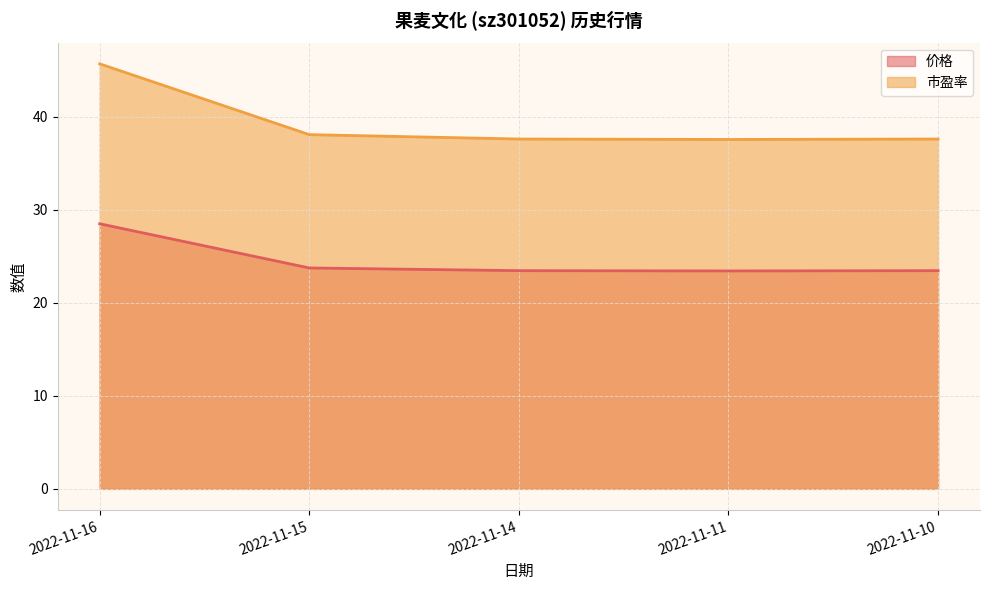

Where is the first local minimum for 价格?

2022-11-11